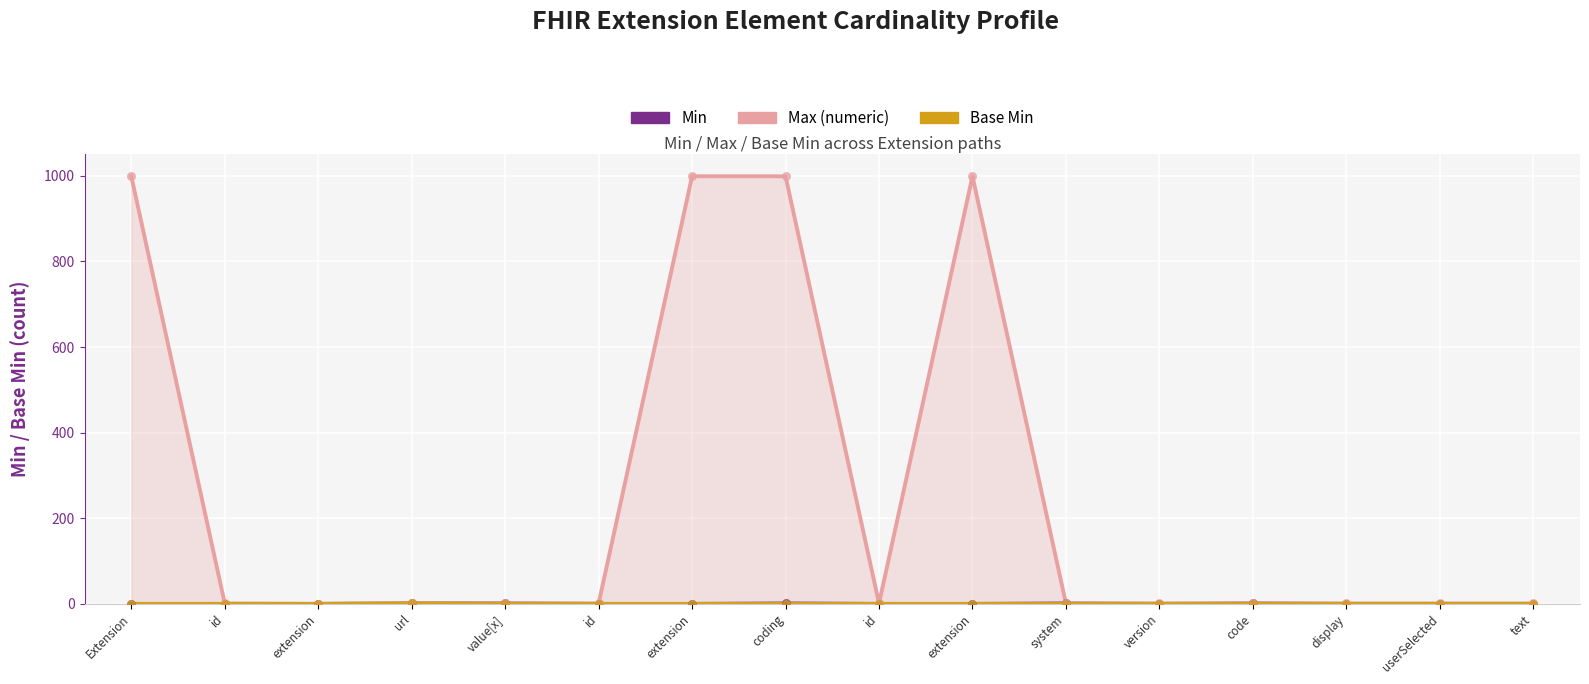

Which series has the largest total across all categories?

Max (numeric)